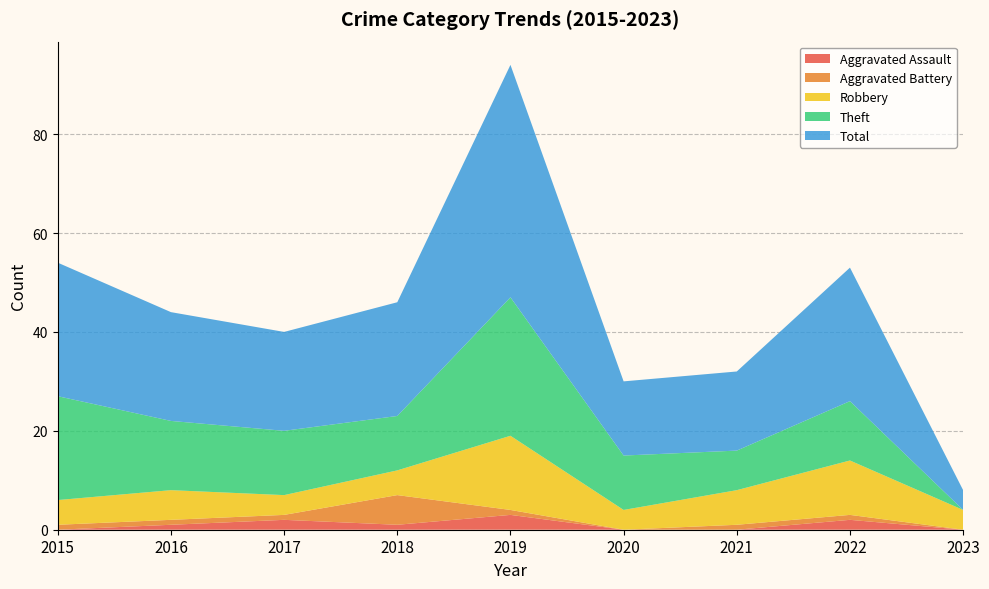

Reading left to right, transcribe all the data shown in this chart.

Aggravated Assault: 2015=0	2016=1	2017=2	2018=1	2019=3	2020=0	2021=0	2022=2	2023=0
Aggravated Battery: 2015=1	2016=1	2017=1	2018=6	2019=1	2020=0	2021=1	2022=1	2023=0
Robbery: 2015=5	2016=6	2017=4	2018=5	2019=15	2020=4	2021=7	2022=11	2023=4
Theft: 2015=21	2016=14	2017=13	2018=11	2019=28	2020=11	2021=8	2022=12	2023=0
Total: 2015=27	2016=22	2017=20	2018=23	2019=47	2020=15	2021=16	2022=27	2023=4